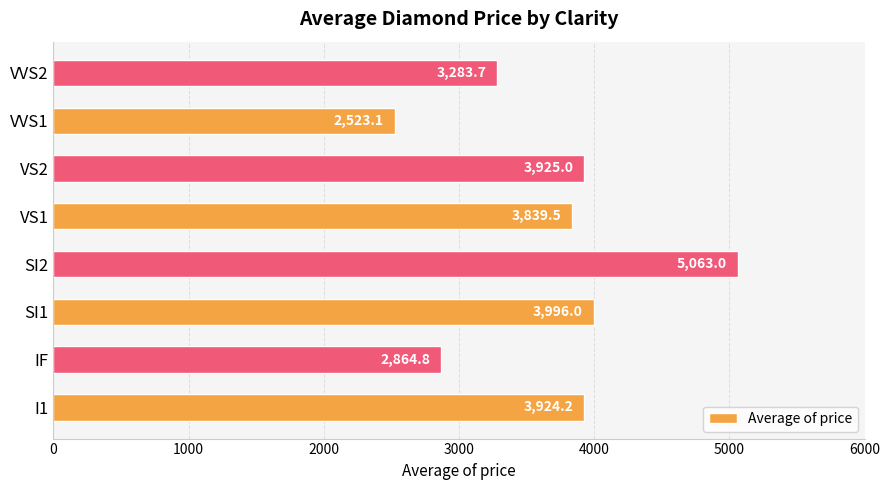

Which category has the highest value across all series?

SI2